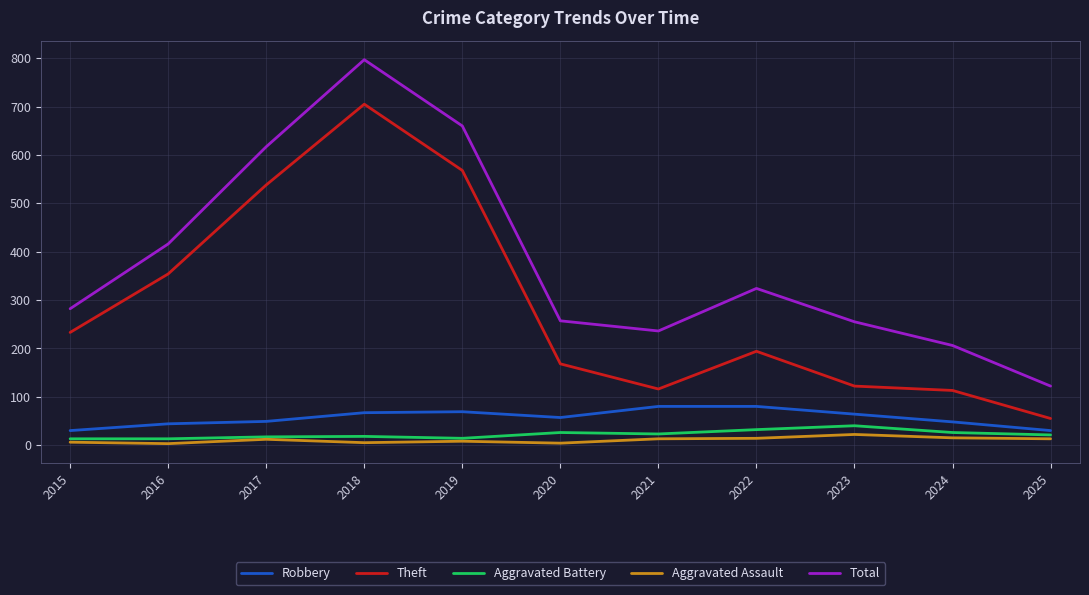

True or false: Total has a value of 448 at 2023.

False